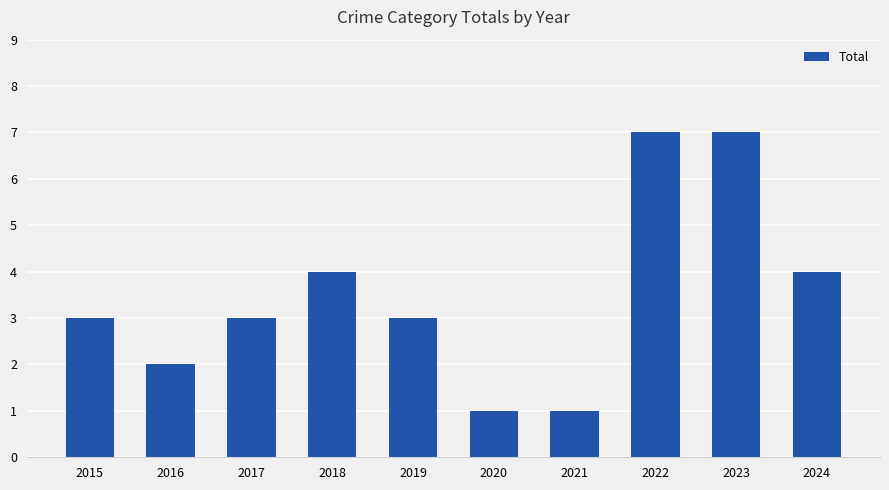

What is the change in value from 2016 to 2023?

+5